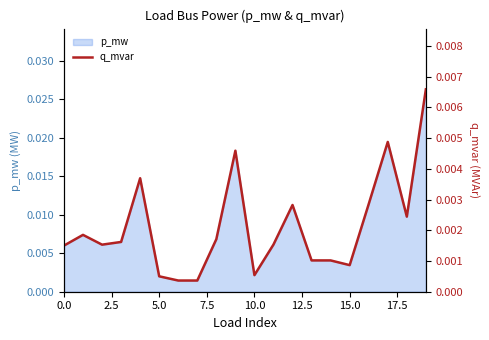

Does the chart display data point markers on the line(s)?

No